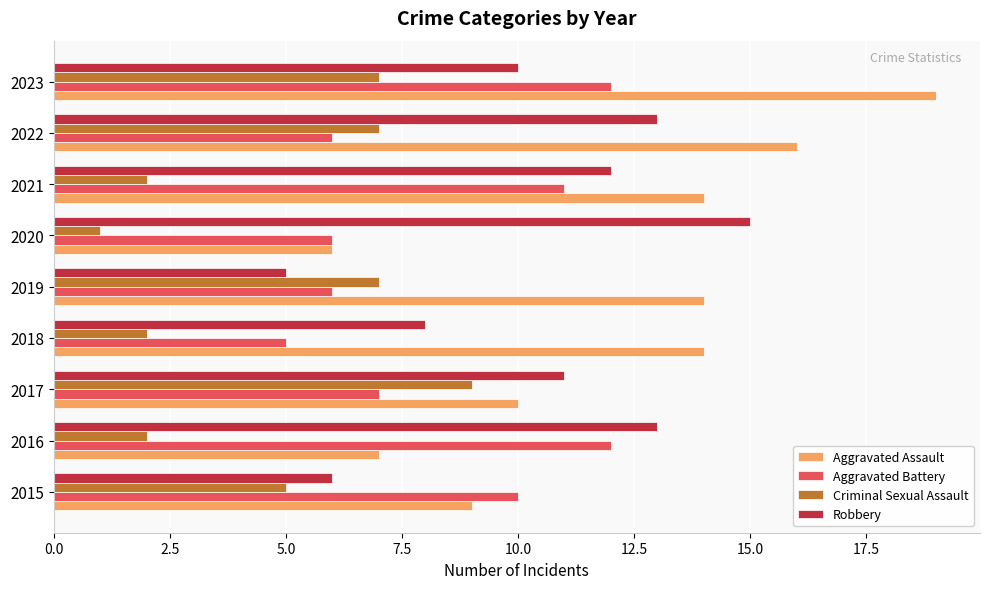

Is it true that Aggravated Assault equals 14 at 2018?

True